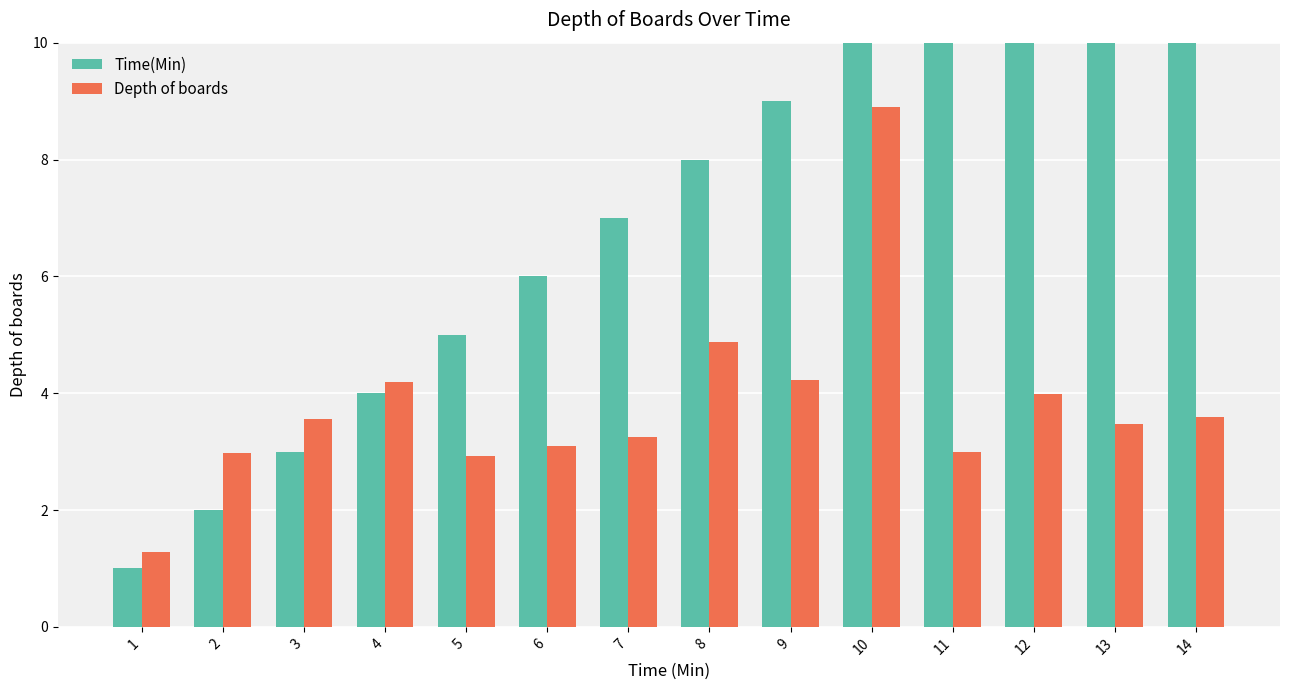

The value of Depth of boards at 6 is 3.1. True or false?

True